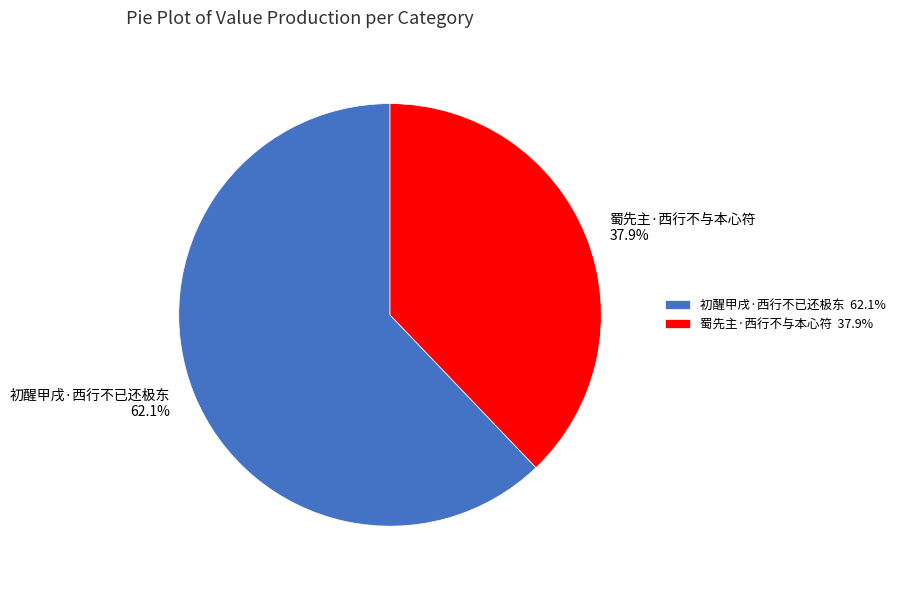

How many slices are in this pie chart?

2